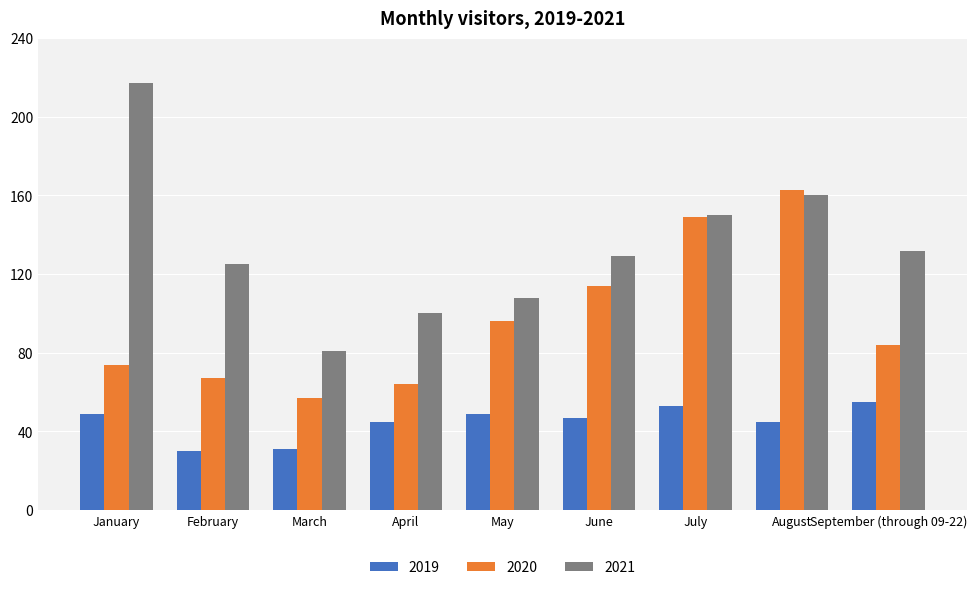

Which series has the largest range (max minus min)?

2021